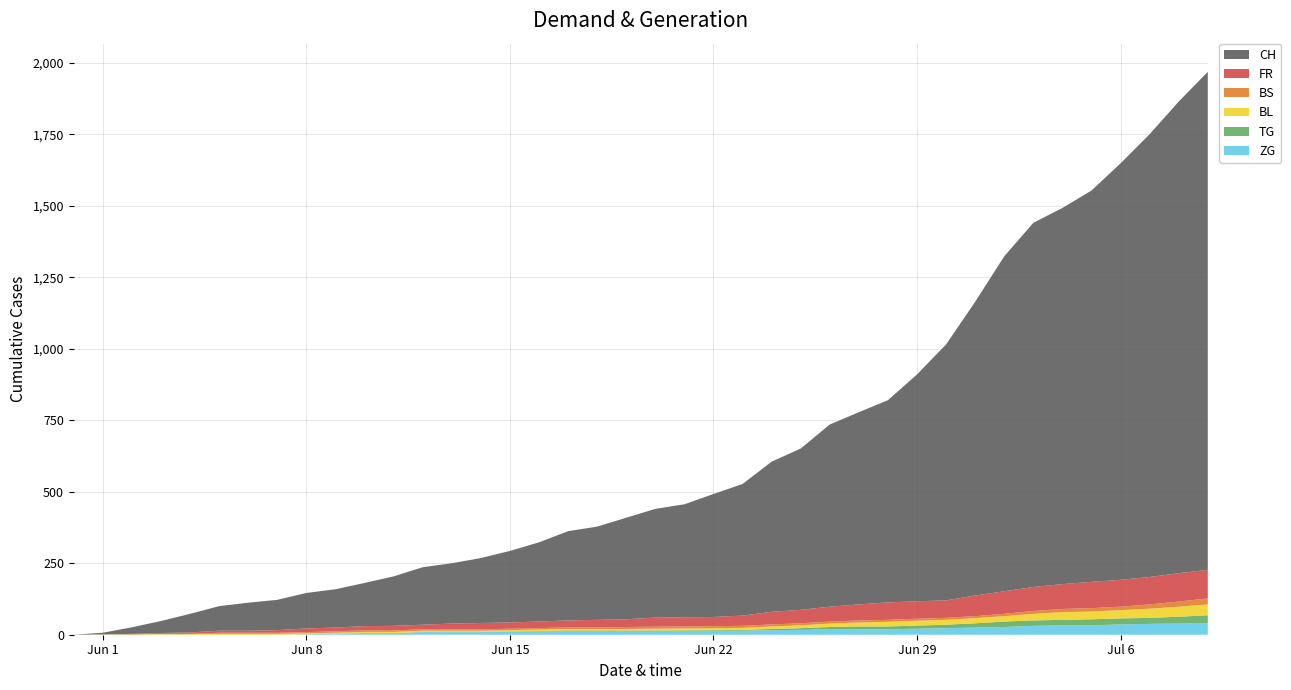

Reading left to right, list all the values displayed in this chart.

ZG: 2020-05-31=0	2020-06-01=0	2020-06-02=0	2020-06-03=0	2020-06-04=0	2020-06-05=0	2020-06-06=0	2020-06-07=0	2020-06-08=1	2020-06-09=3	2020-06-10=5	2020-06-11=5	2020-06-12=9	2020-06-13=9	2020-06-14=9	2020-06-15=11	2020-06-16=12	2020-06-17=13	2020-06-18=13	2020-06-19=13	2020-06-20=13	2020-06-21=13	2020-06-22=14	2020-06-23=14	2020-06-24=16	2020-06-25=17	2020-06-26=19	2020-06-27=19	2020-06-28=19	2020-06-29=21	2020-06-30=23	2020-07-01=25	2020-07-02=27	2020-07-03=31	2020-07-04=33	2020-07-05=33	2020-07-06=36	2020-07-07=38	2020-07-08=39	2020-07-09=41
TG: 2020-05-31=0	2020-06-01=0	2020-06-02=0	2020-06-03=0	2020-06-04=0	2020-06-05=0	2020-06-06=0	2020-06-07=0	2020-06-08=1	2020-06-09=1	2020-06-10=1	2020-06-11=1	2020-06-12=1	2020-06-13=1	2020-06-14=1	2020-06-15=1	2020-06-16=1	2020-06-17=2	2020-06-18=2	2020-06-19=2	2020-06-20=2	2020-06-21=2	2020-06-22=2	2020-06-23=3	2020-06-24=4	2020-06-25=6	2020-06-26=8	2020-06-27=10	2020-06-28=10	2020-06-29=11	2020-06-30=12	2020-07-01=15	2020-07-02=19	2020-07-03=19	2020-07-04=19	2020-07-05=21	2020-07-06=21	2020-07-07=21	2020-07-08=24	2020-07-09=27
BL: 2020-05-31=0	2020-06-01=1	2020-06-02=1	2020-06-03=2	2020-06-04=2	2020-06-05=3	2020-06-06=3	2020-06-07=3	2020-06-08=3	2020-06-09=3	2020-06-10=4	2020-06-11=4	2020-06-12=4	2020-06-13=4	2020-06-14=4	2020-06-15=4	2020-06-16=5	2020-06-17=5	2020-06-18=5	2020-06-19=5	2020-06-20=6	2020-06-21=7	2020-06-22=7	2020-06-23=7	2020-06-24=9	2020-06-25=10	2020-06-26=12	2020-06-27=14	2020-06-28=16	2020-06-29=17	2020-06-30=17	2020-07-01=18	2020-07-02=19	2020-07-03=23	2020-07-04=27	2020-07-05=27	2020-07-06=29	2020-07-07=32	2020-07-08=35	2020-07-09=38
BS: 2020-05-31=0	2020-06-01=0	2020-06-02=0	2020-06-03=1	2020-06-04=1	2020-06-05=4	2020-06-06=4	2020-06-07=4	2020-06-08=4	2020-06-09=5	2020-06-10=5	2020-06-11=5	2020-06-12=5	2020-06-13=5	2020-06-14=5	2020-06-15=5	2020-06-16=5	2020-06-17=6	2020-06-18=6	2020-06-19=7	2020-06-20=7	2020-06-21=7	2020-06-22=7	2020-06-23=7	2020-06-24=7	2020-06-25=7	2020-06-26=7	2020-06-27=7	2020-06-28=7	2020-06-29=7	2020-06-30=7	2020-07-01=7	2020-07-02=8	2020-07-03=10	2020-07-04=11	2020-07-05=12	2020-07-06=12	2020-07-07=15	2020-07-08=18	2020-07-09=21
FR: 2020-05-31=0	2020-06-01=0	2020-06-02=2	2020-06-03=3	2020-06-04=5	2020-06-05=7	2020-06-06=7	2020-06-07=9	2020-06-08=13	2020-06-09=13	2020-06-10=15	2020-06-11=16	2020-06-12=16	2020-06-13=20	2020-06-14=22	2020-06-15=22	2020-06-16=23	2020-06-17=24	2020-06-18=26	2020-06-19=27	2020-06-20=32	2020-06-21=32	2020-06-22=32	2020-06-23=36	2020-06-24=44	2020-06-25=47	2020-06-26=52	2020-06-27=56	2020-06-28=61	2020-06-29=61	2020-06-30=61	2020-07-01=72	2020-07-02=79	2020-07-03=84	2020-07-04=87	2020-07-05=92	2020-07-06=94	2020-07-07=96	2020-07-08=99	2020-07-09=100
CH: 2020-05-31=0	2020-06-01=6	2020-06-02=23	2020-06-03=42	2020-06-04=65	2020-06-05=86	2020-06-06=98	2020-06-07=106	2020-06-08=124	2020-06-09=134	2020-06-10=151	2020-06-11=173	2020-06-12=201	2020-06-13=211	2020-06-14=227	2020-06-15=250	2020-06-16=277	2020-06-17=312	2020-06-18=326	2020-06-19=355	2020-06-20=380	2020-06-21=395	2020-06-22=430	2020-06-23=460	2020-06-24=525	2020-06-25=564	2020-06-26=637	2020-06-27=672	2020-06-28=707	2020-06-29=793	2020-06-30=895	2020-07-01=1027	2020-07-02=1171	2020-07-03=1273	2020-07-04=1315	2020-07-05=1368	2020-07-06=1456	2020-07-07=1548	2020-07-08=1649	2020-07-09=1741